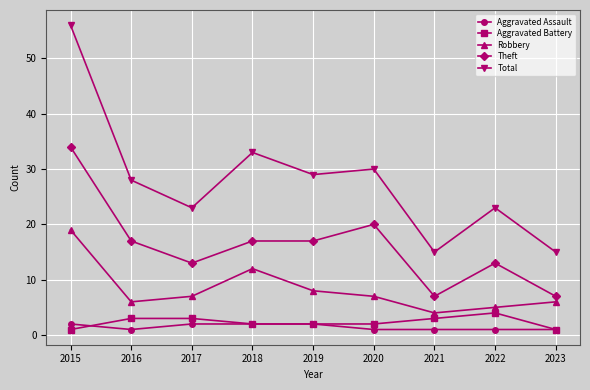

What is the total value across all series at 2020?

60